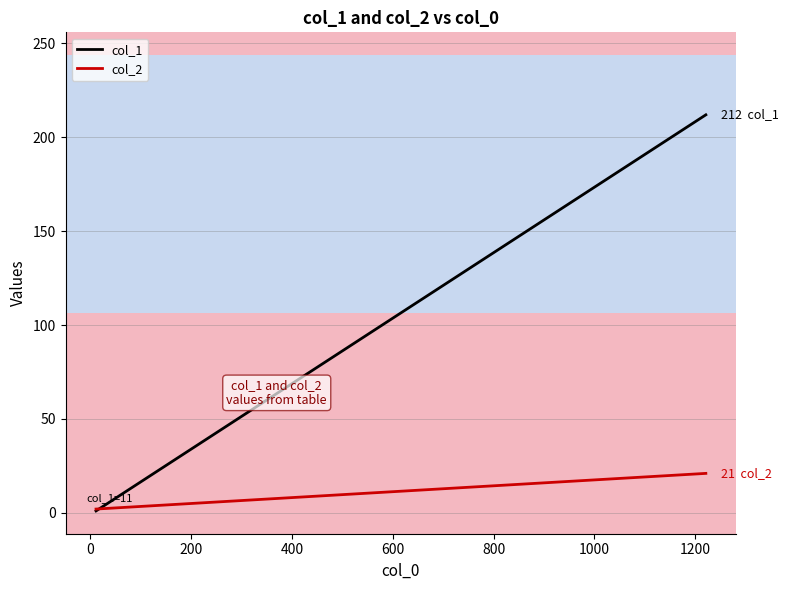

What is the label of the 2nd point from the right?

200